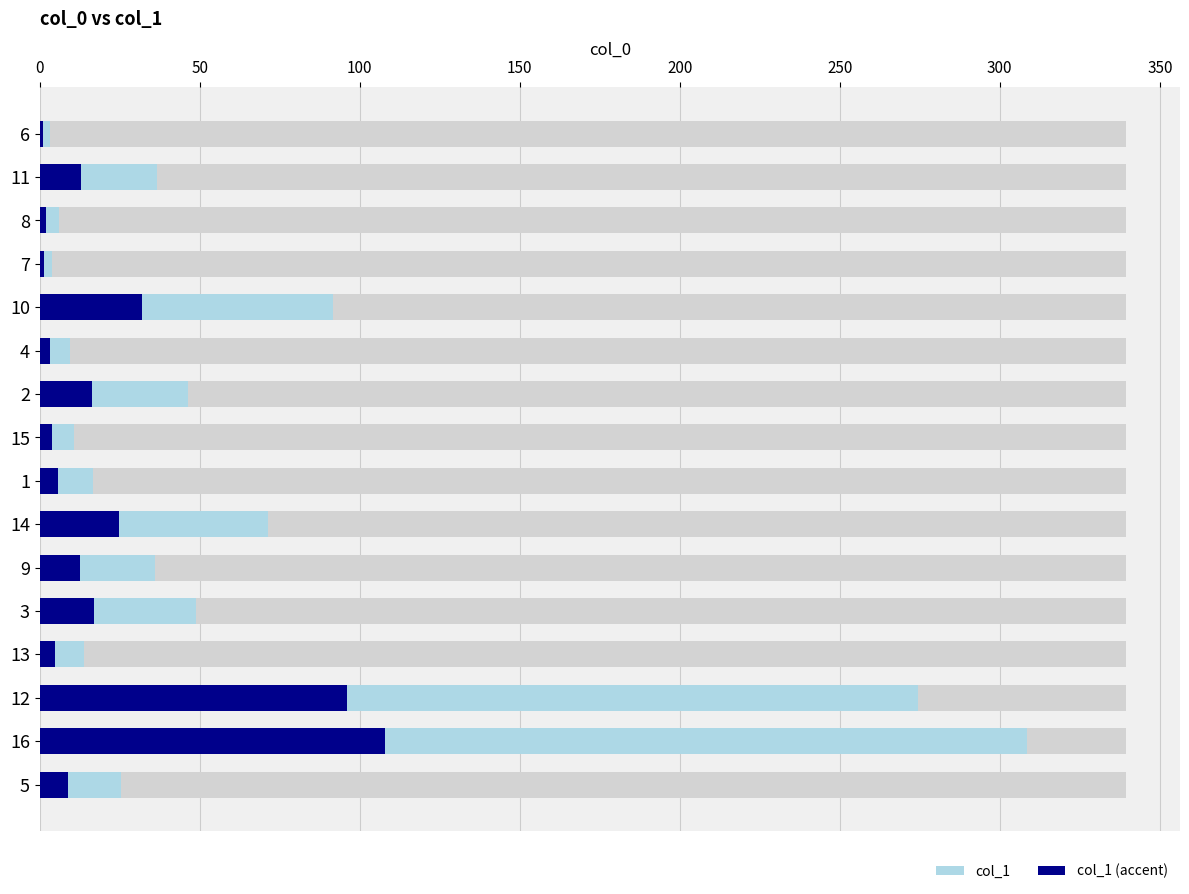

Reading left to right, transcribe all the data shown in this chart.

col_1: 3.2	36.8	5.9	3.7	91.5	9.5	46.4	10.8	16.5	71.2	35.9	48.9	13.7	274.6	308.5	25.5
col_1 (accent): 1.1	12.9	2.1	1.3	32.0	3.3	16.2	3.8	5.8	24.9	12.6	17.1	4.8	96.1	108.0	8.9